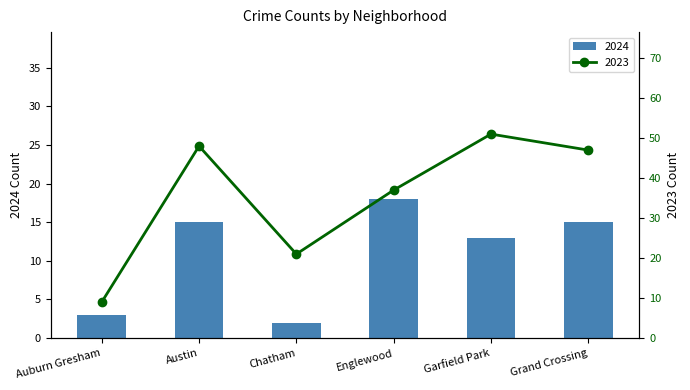

Which series changed the most between Austin and Garfield Park?

line_values